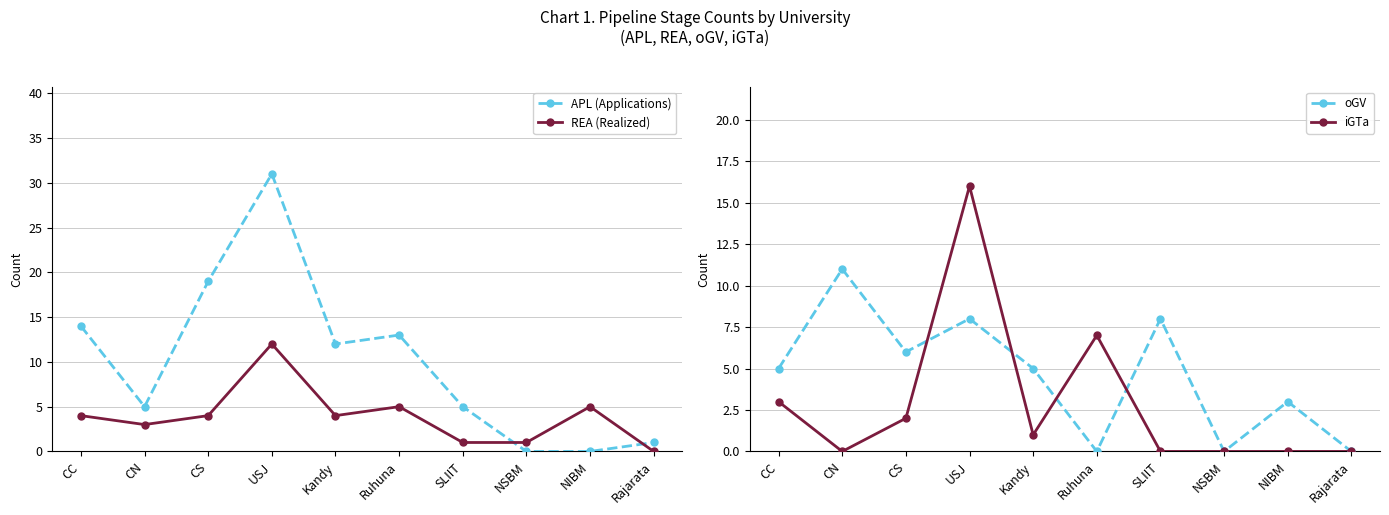

Which series has the largest total across all categories?

APL (Applications)